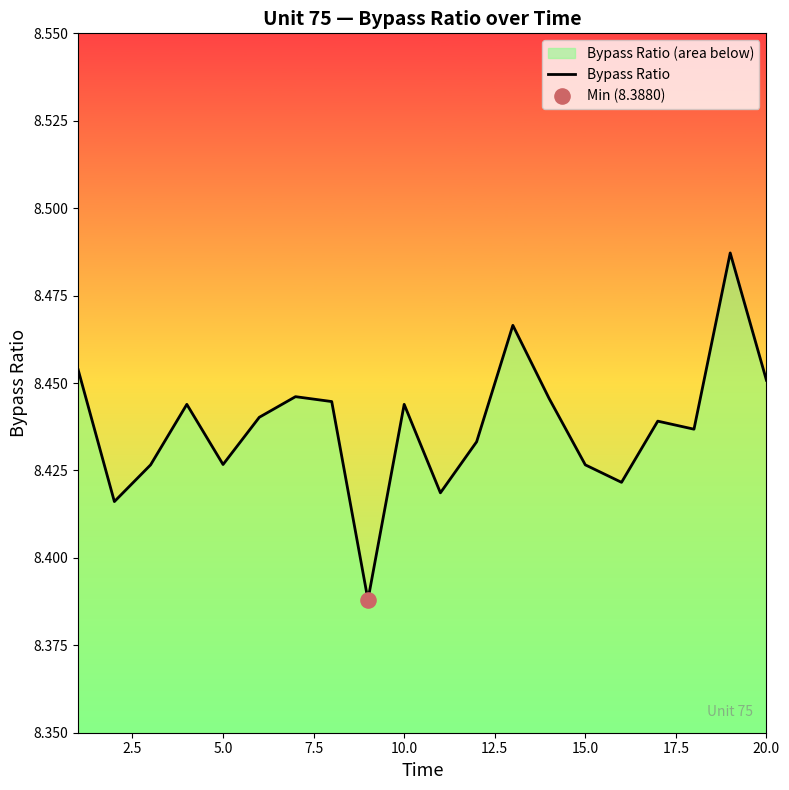

The value at 15.0 is 3.8. True or false?

False